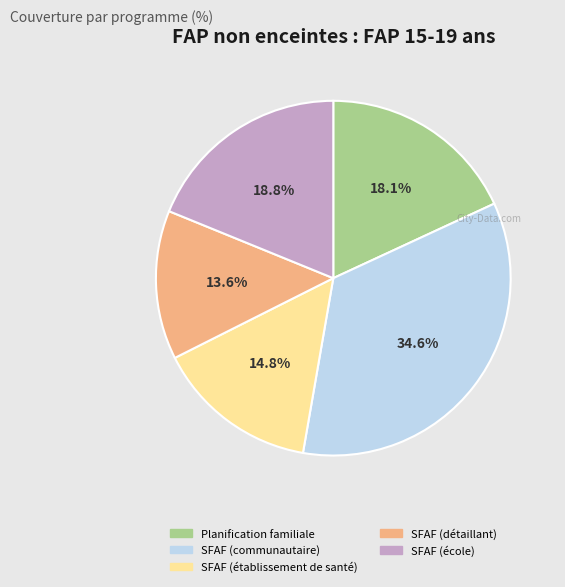

Which slice is the smallest?

SFAF (détaillant)